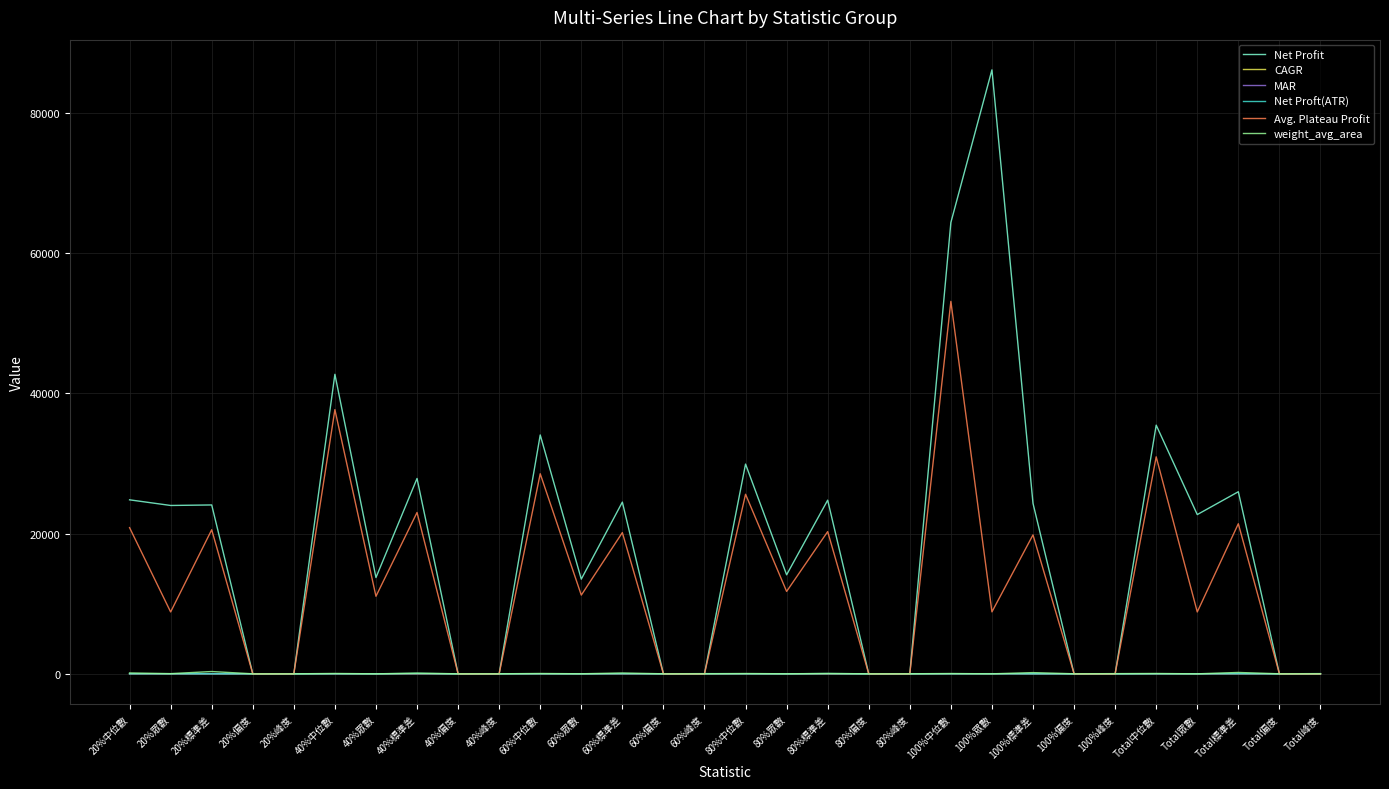

Which series has the largest total across all categories?

Net Profit